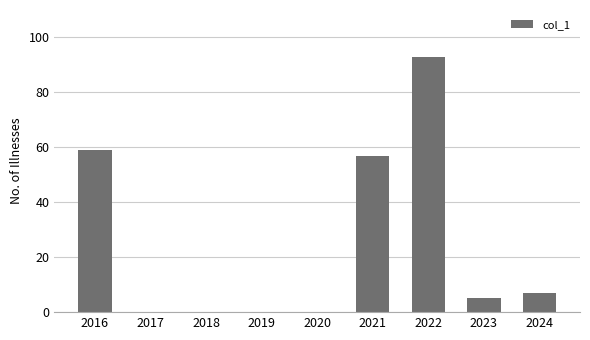

Are the bars horizontal?

No